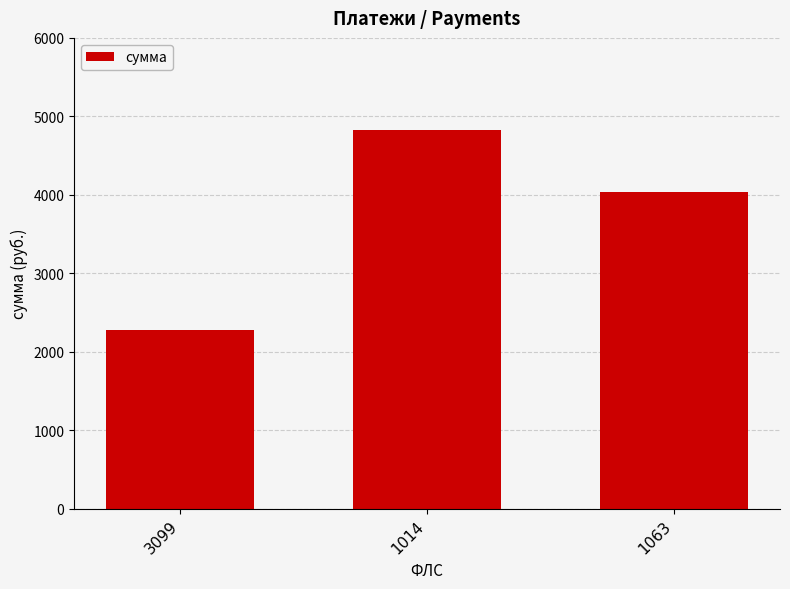

List the labels in order of value, largest first.

1014, 1063, 3099